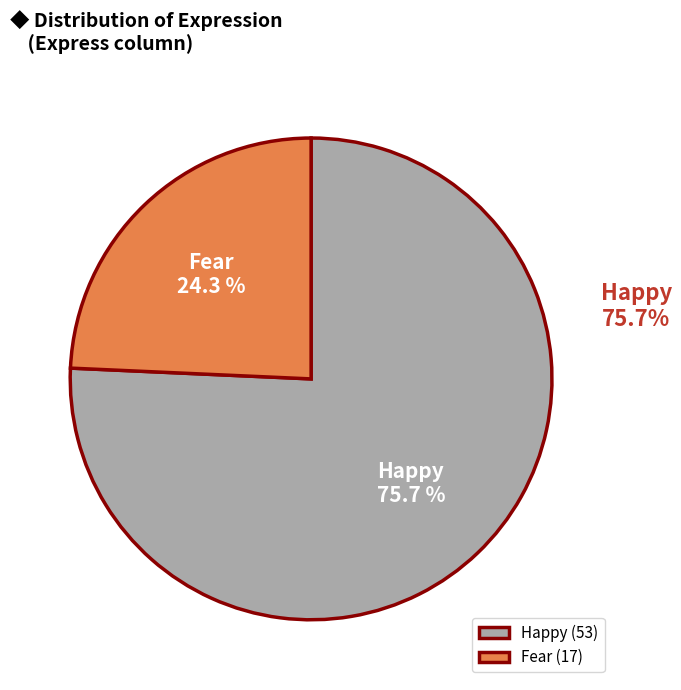

Is the sum of Fear and Happy greater than half?

Yes